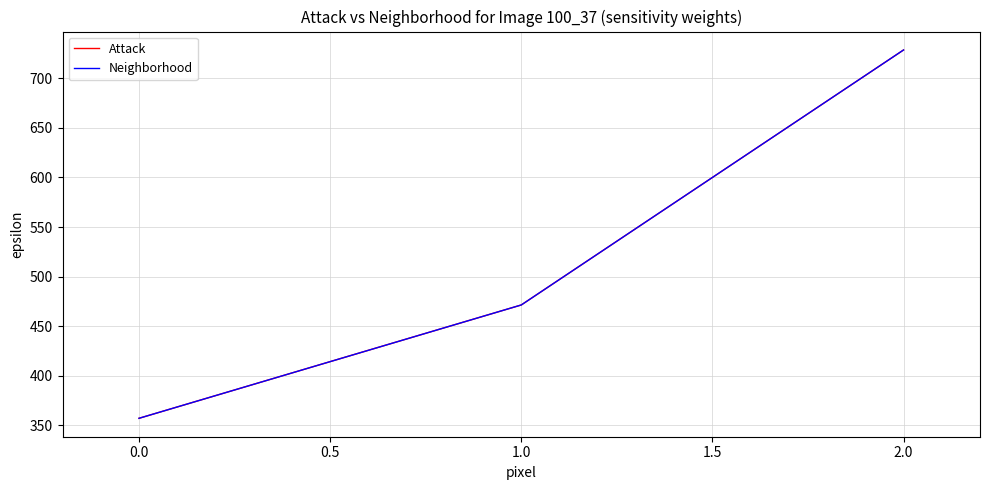

Does the chart have visible grid lines?

Yes